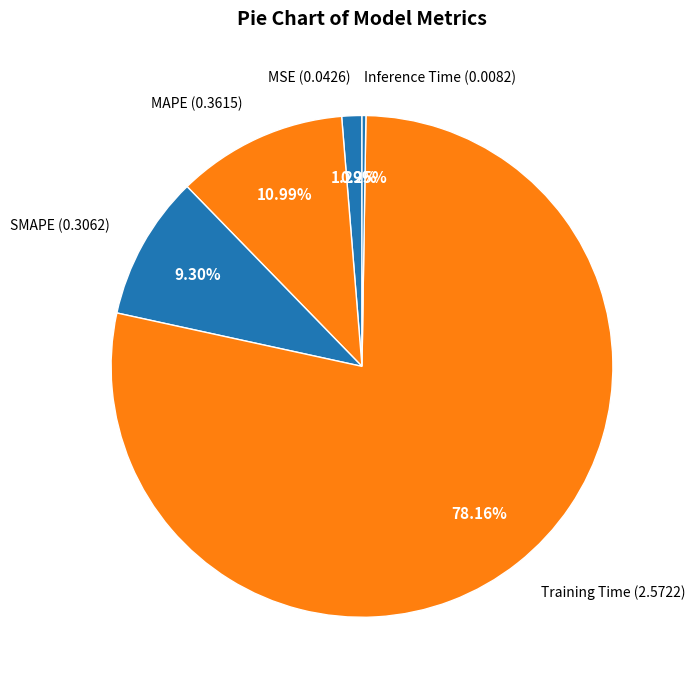

To the nearest percent, what is the difference between the largest and smallest slice percentages?

78%